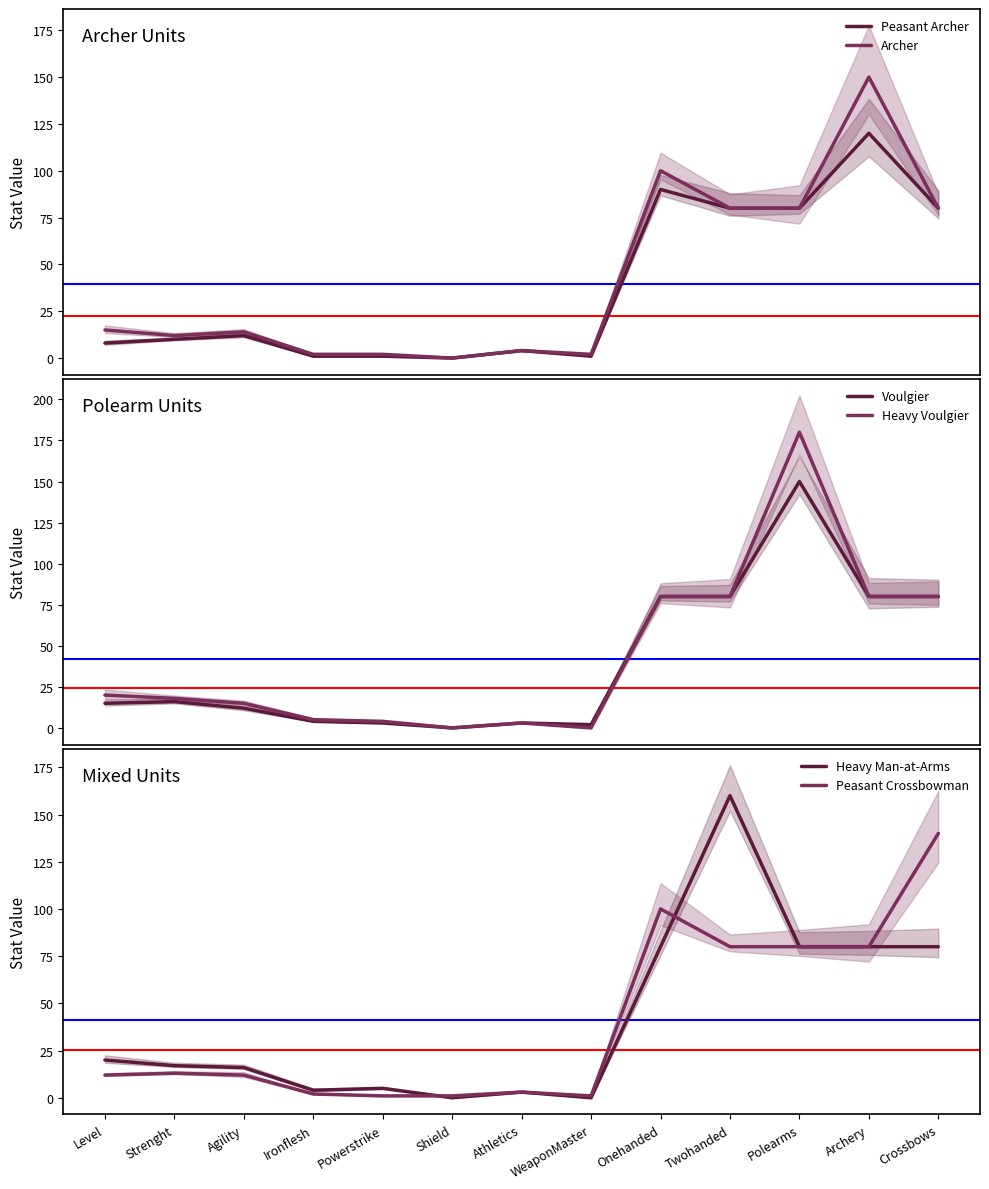

What is the spread (max minus min) of values at Agility?

4